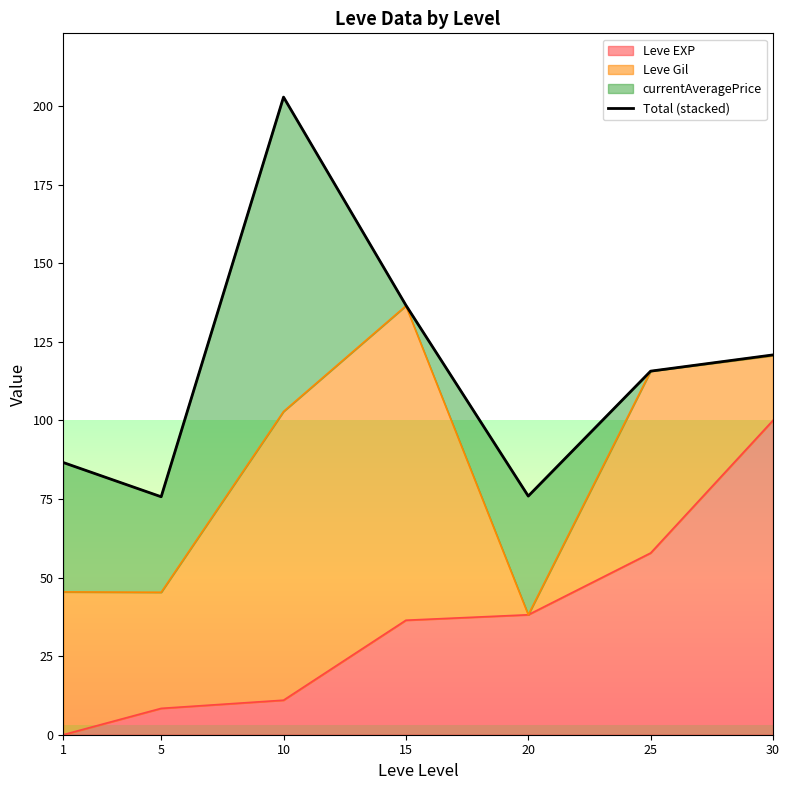

The value at 15 is 55.4. True or false?

False